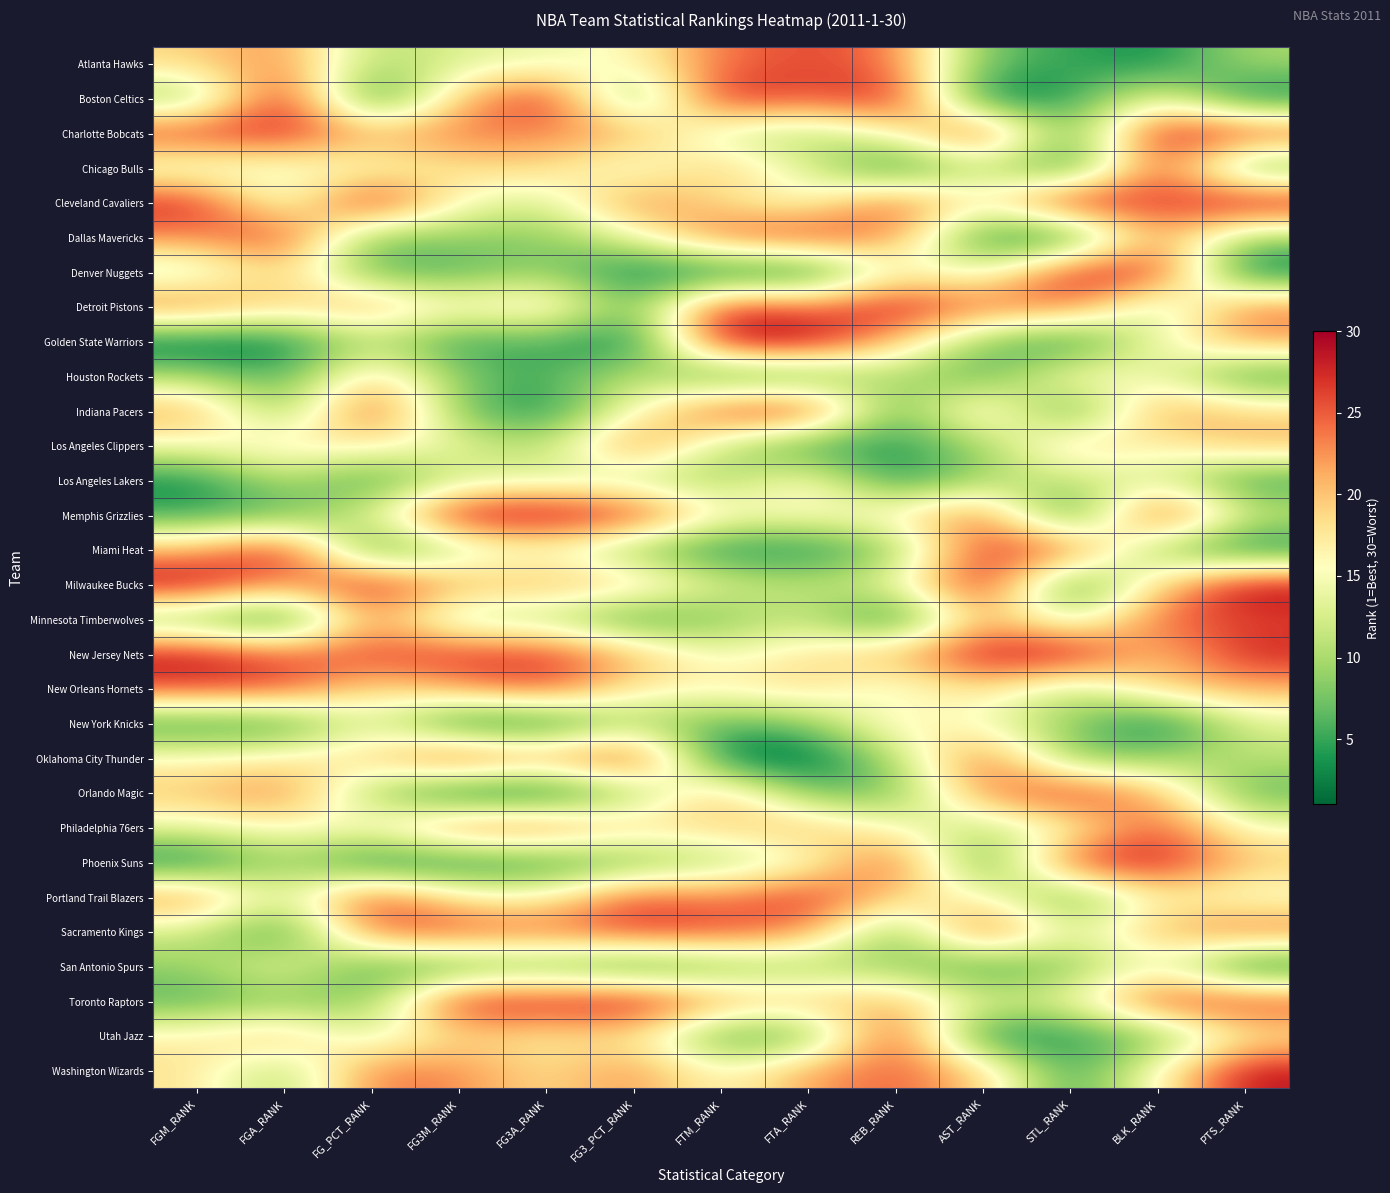

At FG3M_RANK, list the series in order from smallest to largest.

Orlando Magic, New York Knicks, Phoenix Suns, Golden State Warriors, San Antonio Spurs, Denver Nuggets, Indiana Pacers, Houston Rockets, Dallas Mavericks, Minnesota Timberwolves, Miami Heat, Los Angeles Lakers, Atlanta Hawks, Los Angeles Clippers, Cleveland Cavaliers, Detroit Pistons, Portland Trail Blazers, Chicago Bulls, Utah Jazz, Boston Celtics, Milwaukee Bucks, New Orleans Hornets, Washington Wizards, Charlotte Bobcats, Philadelphia 76ers, Sacramento Kings, New Jersey Nets, Oklahoma City Thunder, Toronto Raptors, Memphis Grizzlies